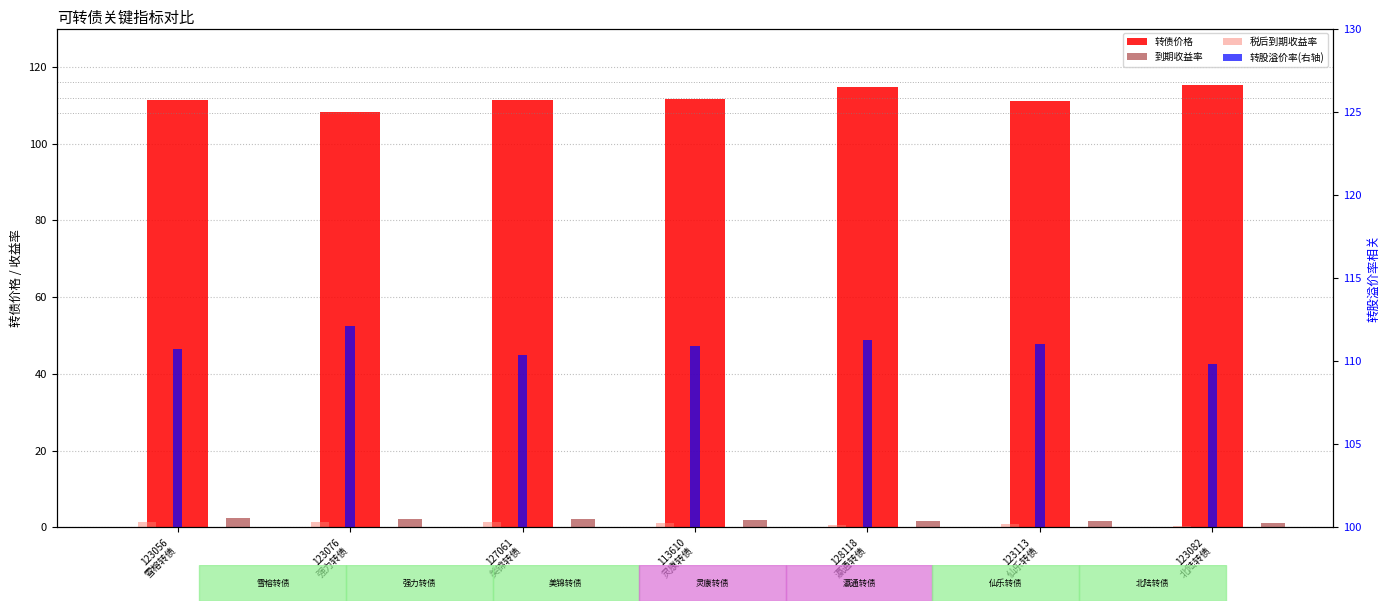

What is the total value across all series at 113610
灵康转债?

225.6